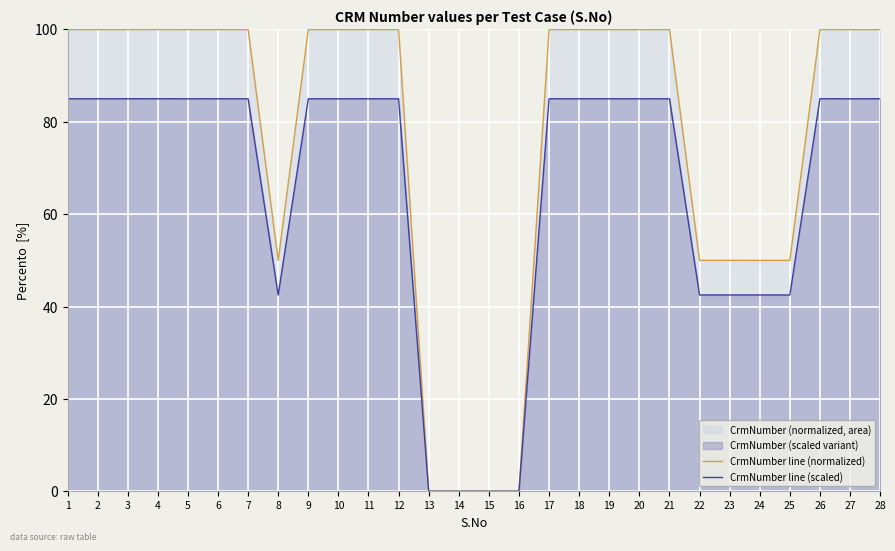

Between 1 and 12, which is larger?

12